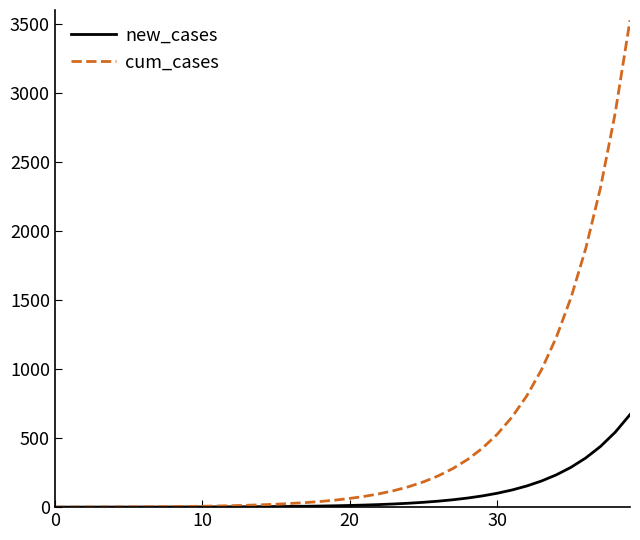

How many distinct data groups are displayed?

2